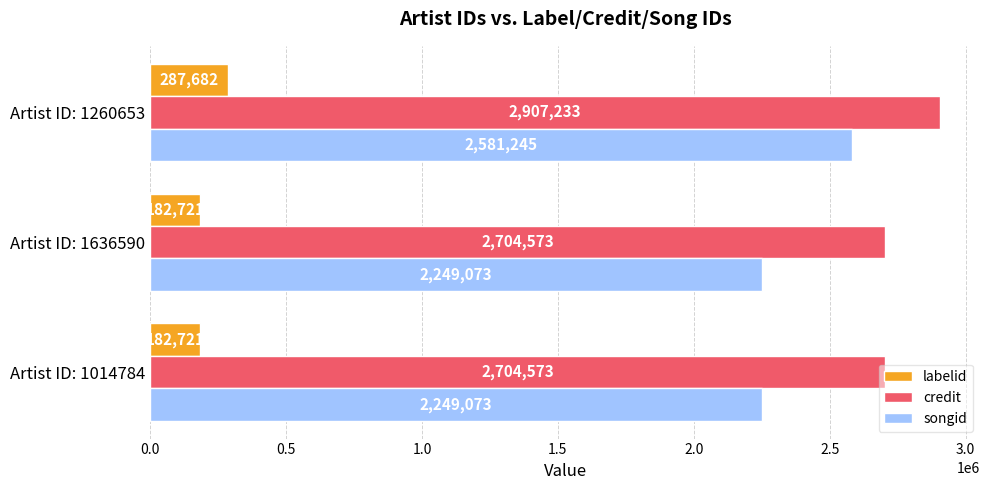

At how many categories does at least one series exceed 2437736?

3